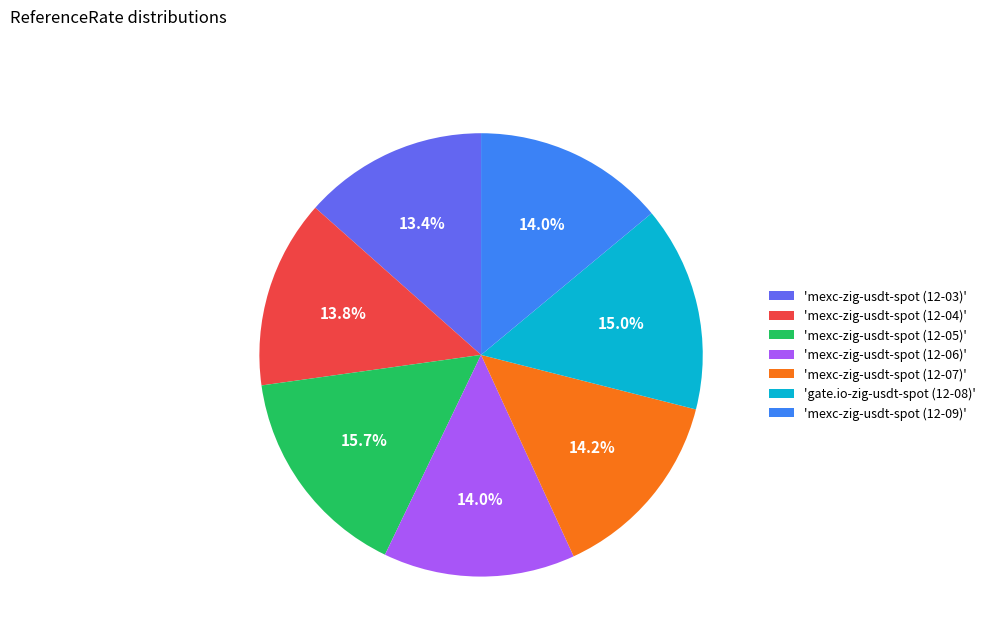

Do 'mexc-zig-usdt-spot (12-04)' and 'mexc-zig-usdt-spot (12-09)' together represent more than half of the pie?

No